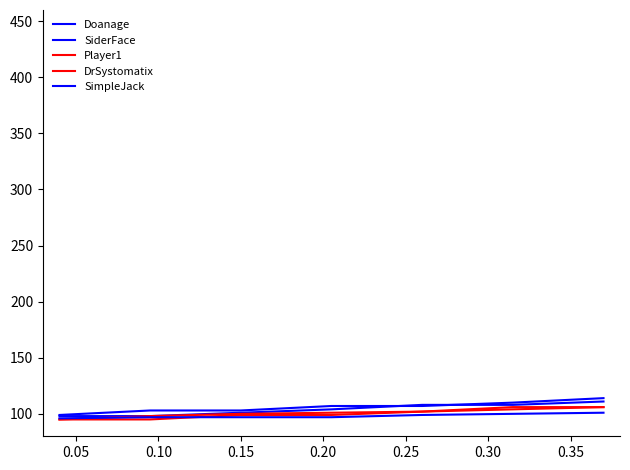

How many DrSystomatix values are between 98 and 104?

5